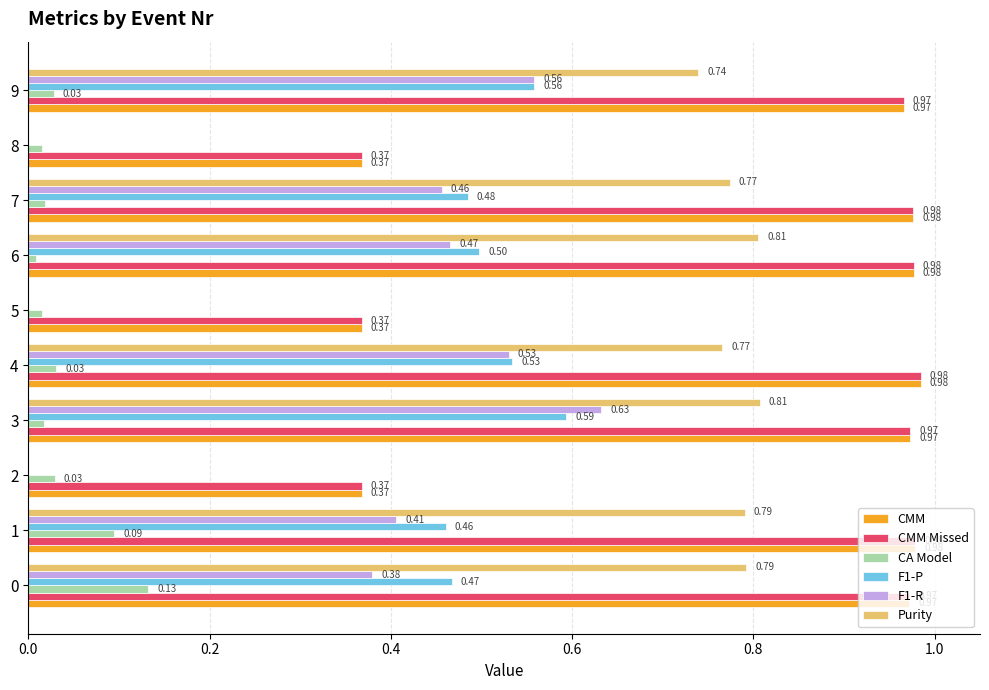

What is the sum of all CMM values?

7.9